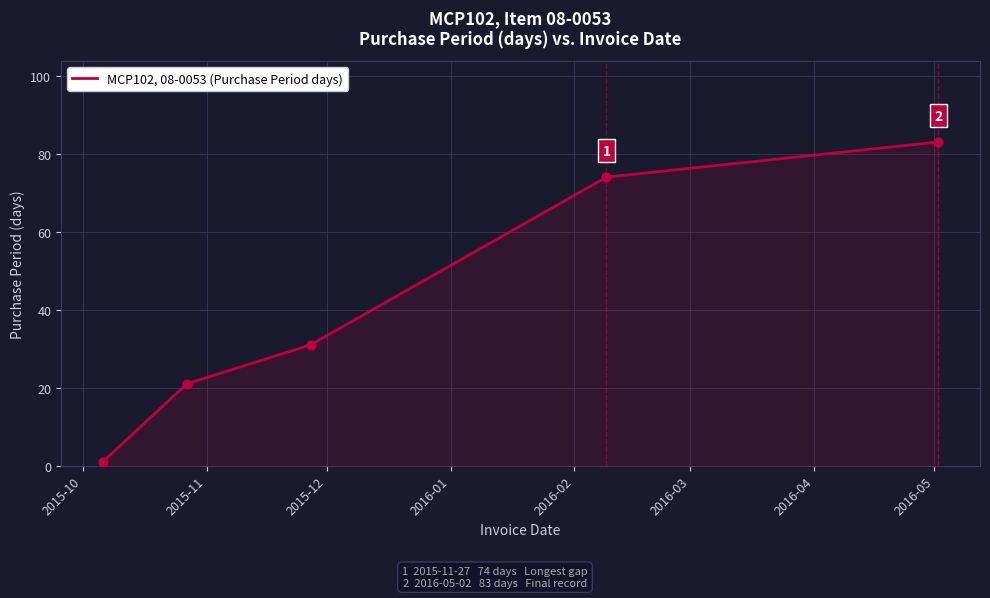

True or false: the data has more than 0 interior local peaks.

False